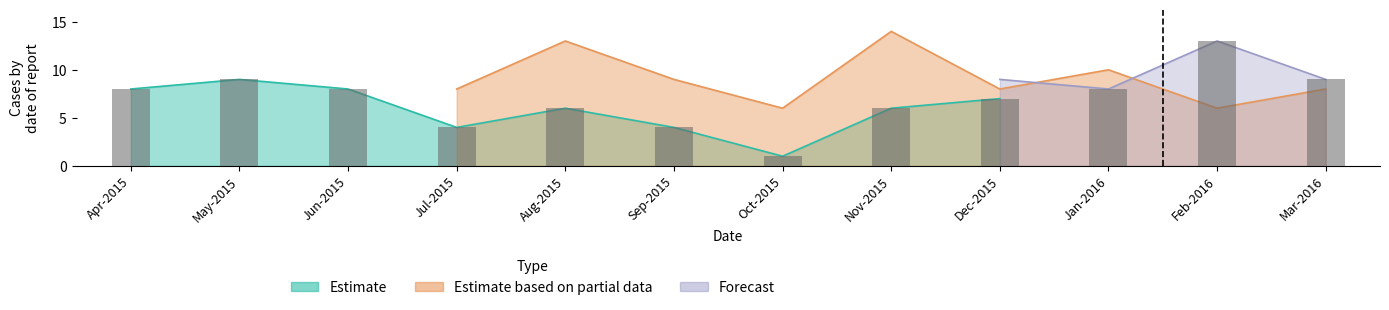

True or false: Estimate has a value of 8 at Apr-2015.

True